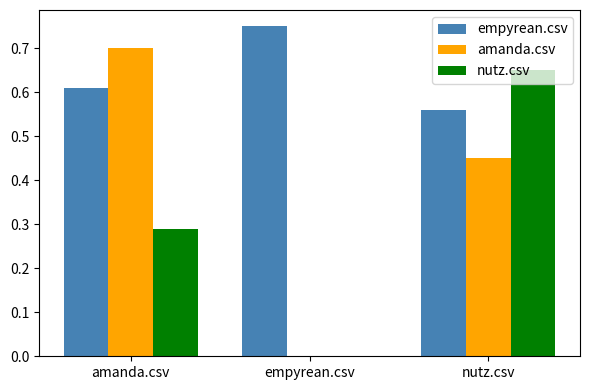

Which series changed the most between amanda.csv and empyrean.csv?

amanda.csv